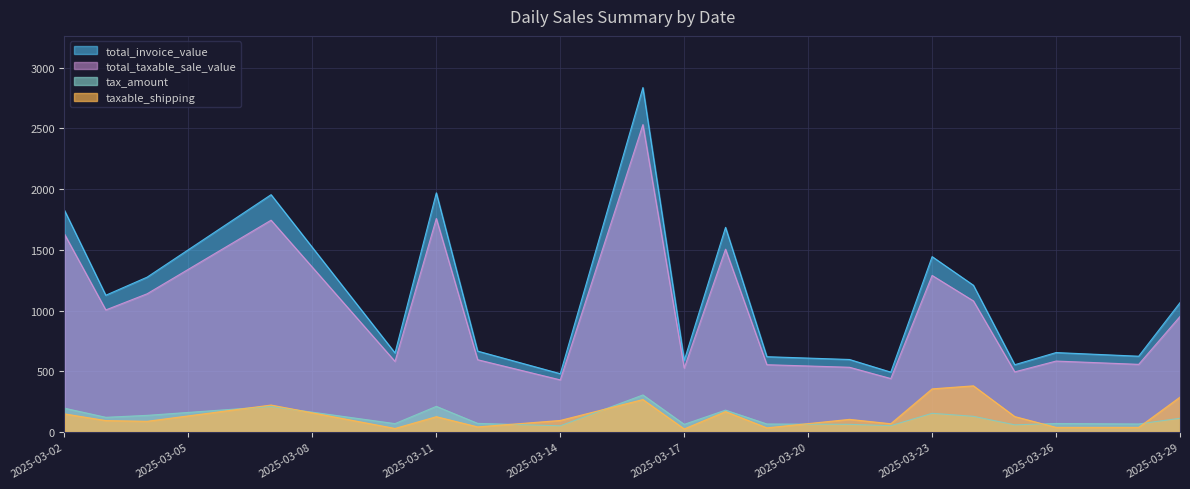

At how many categories does at least one series exceed 2339?

1